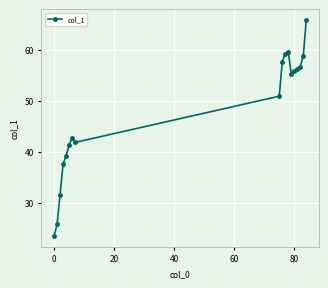

What is the greatest value displayed?

65.8